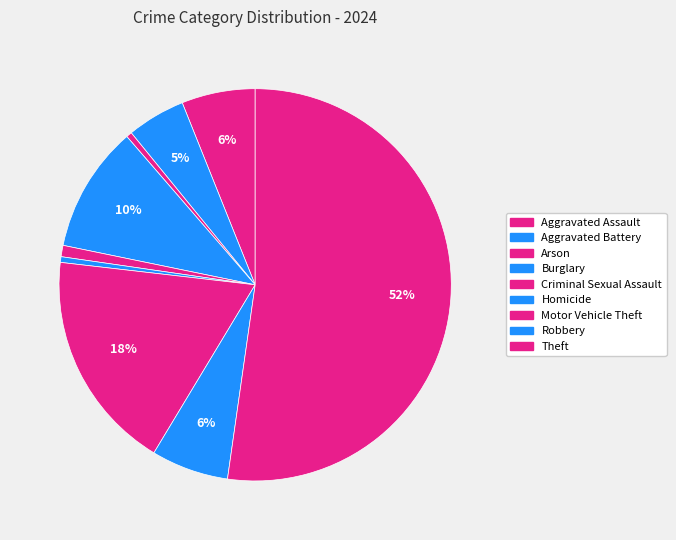

Does Theft account for over 50% of the chart?

Yes